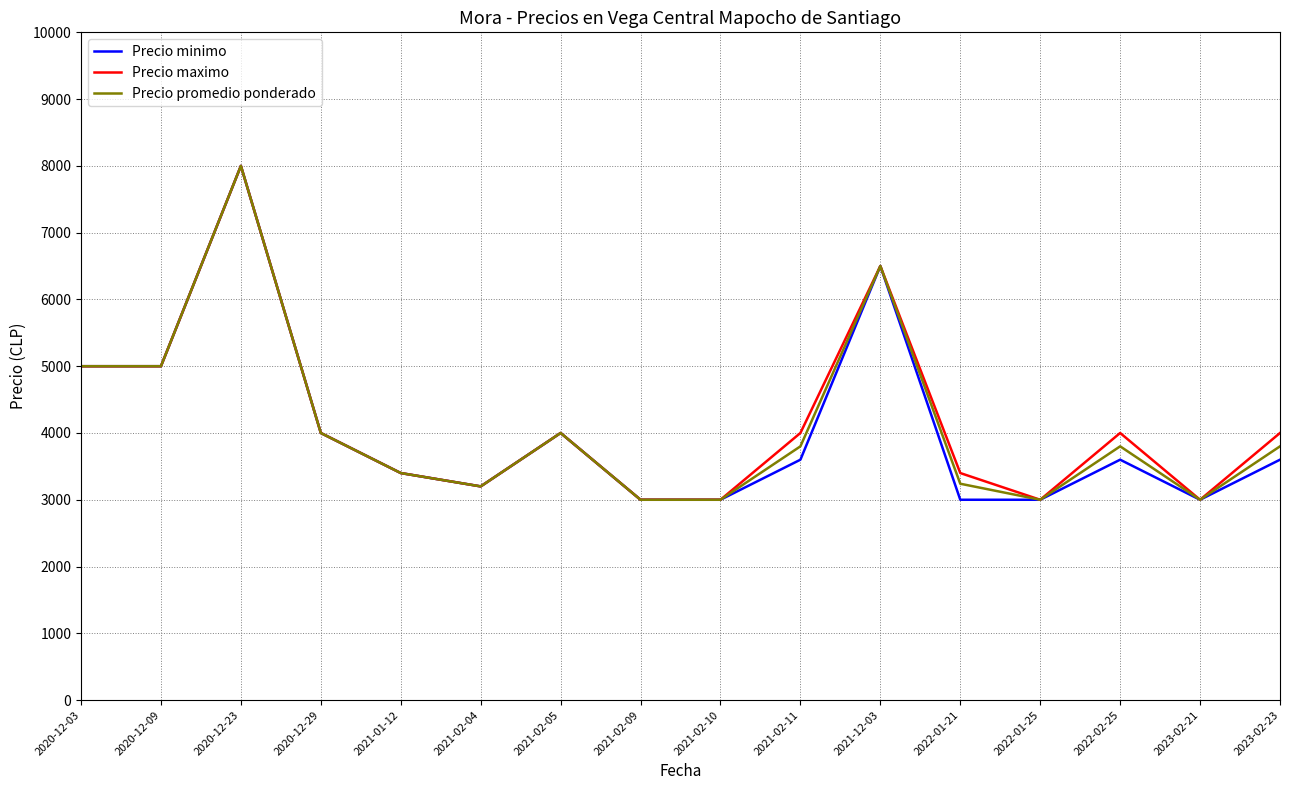

The value of Precio minimo at 2021-02-05 is 4000. True or false?

True